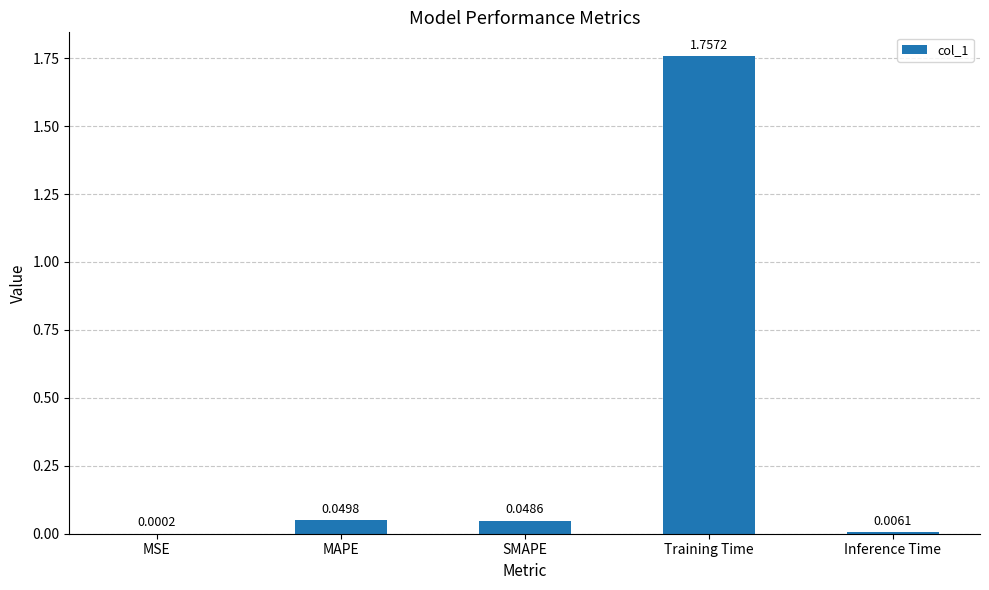

How many categories are shown in the chart?

5